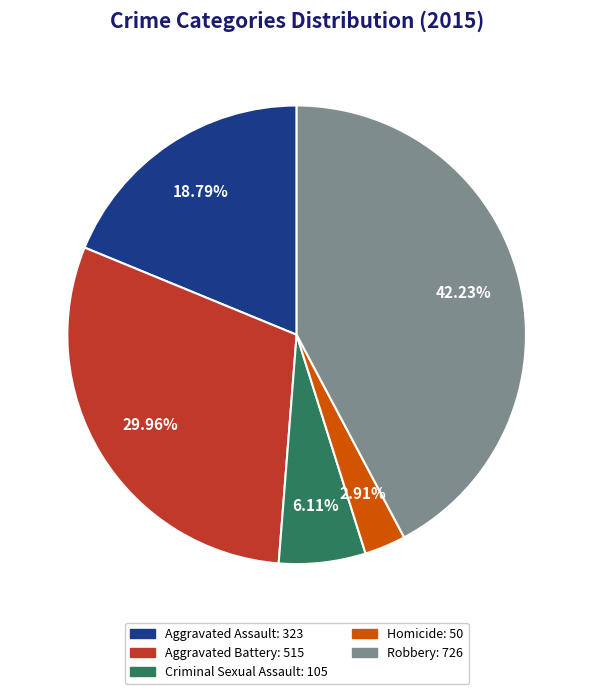

To the nearest percent, what percentage of the pie is Homicide?

3%